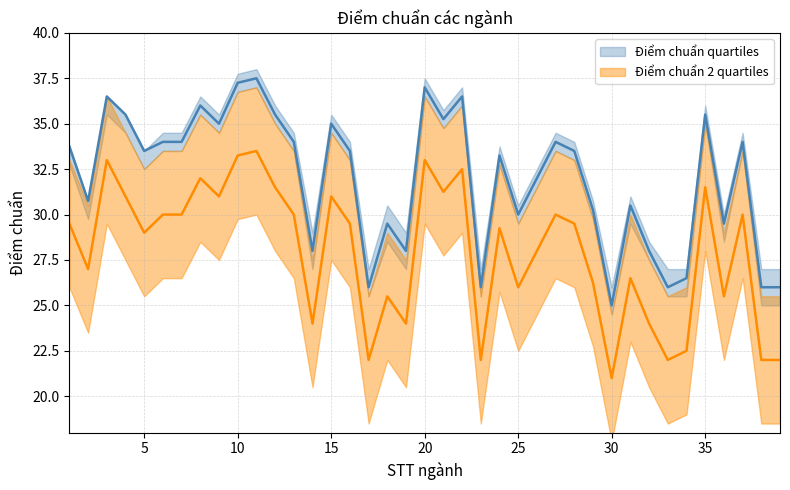

Which label corresponds to the smallest value in the chart?

30